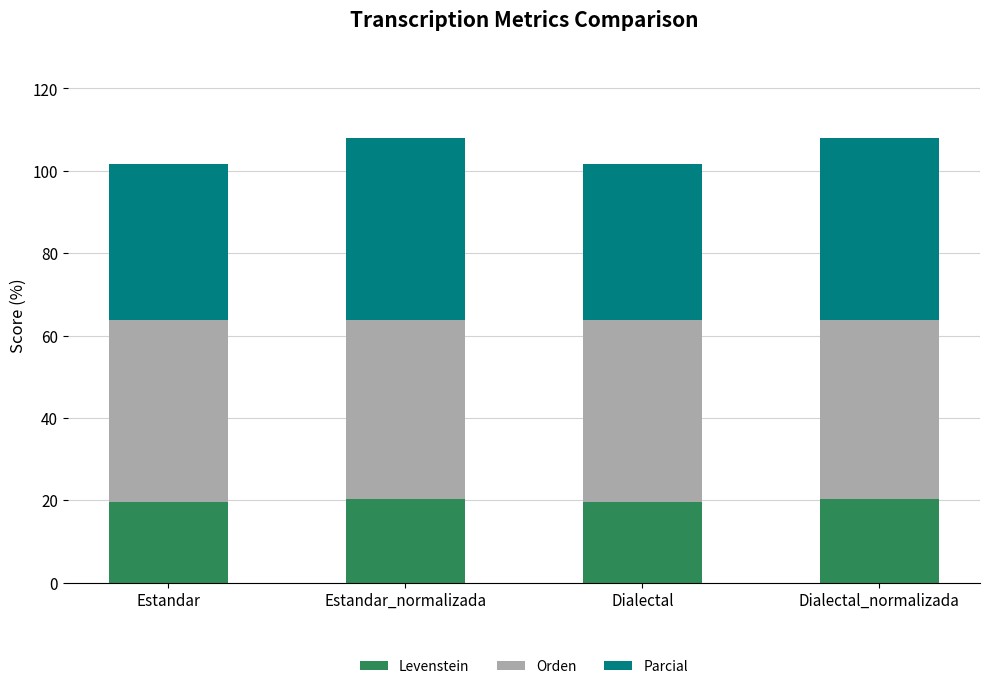

What is the maximum value for Levenstein?

20.2